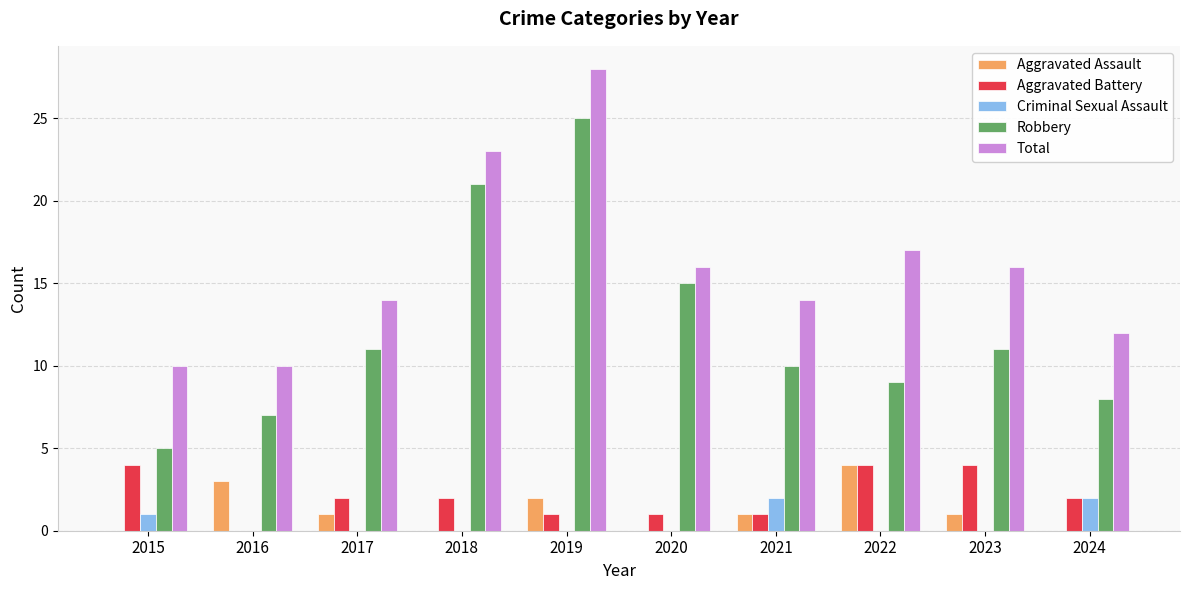

How many Aggravated Battery values are between 1 and 4?

9